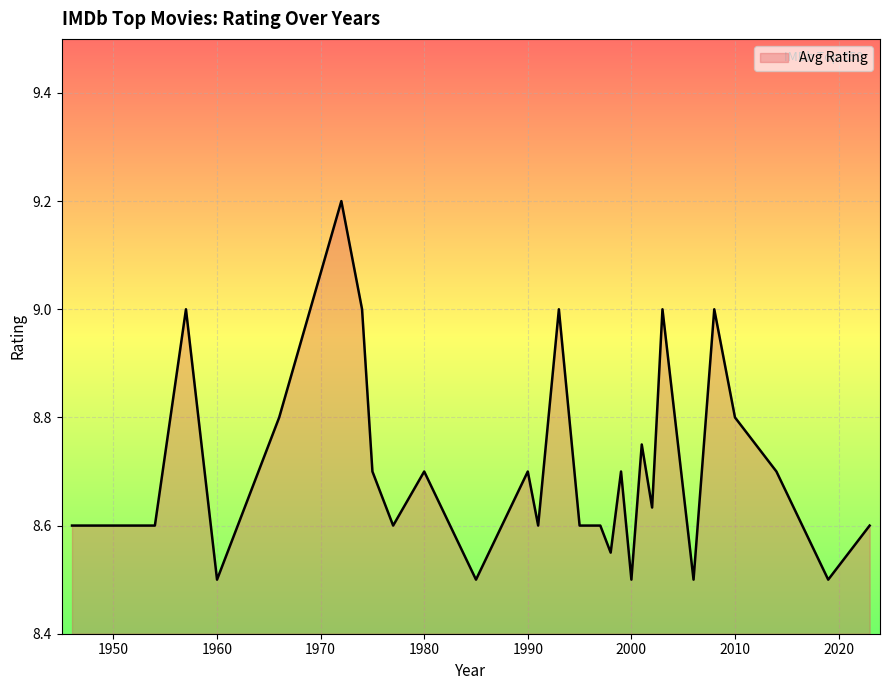

What is the smallest value displayed?

8.5